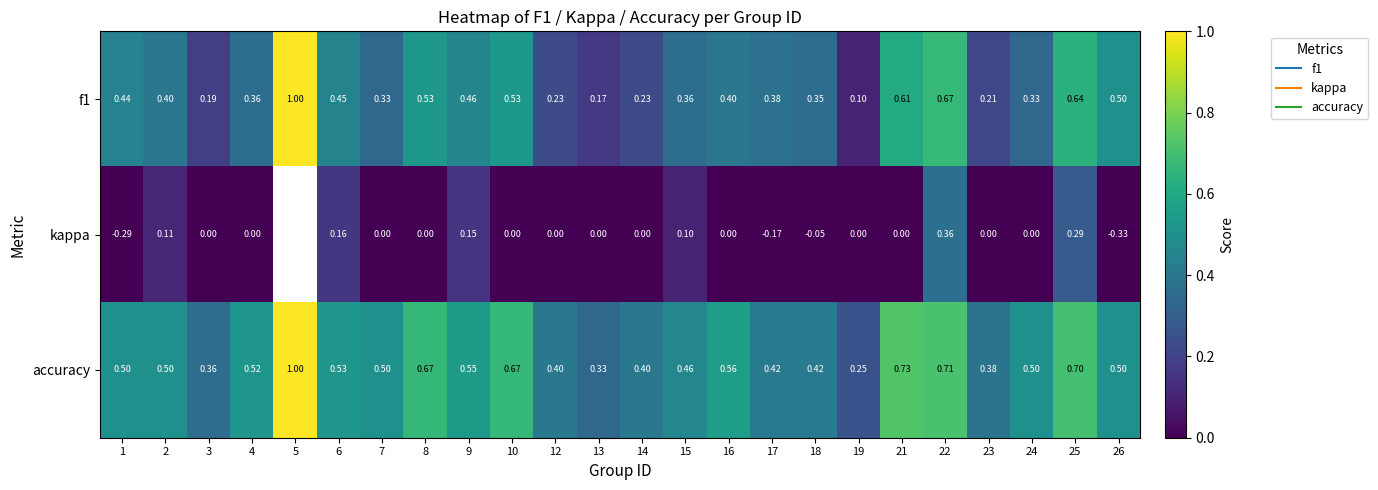

At 22, list the series in order from smallest to largest.

kappa, f1, accuracy